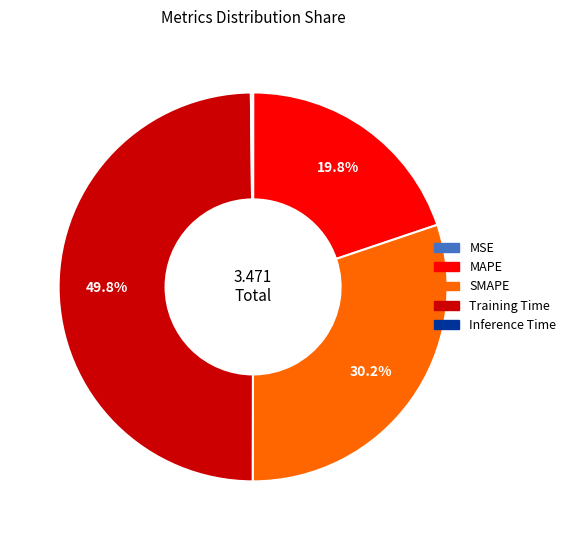

Which category has the biggest portion of the pie?

Training Time